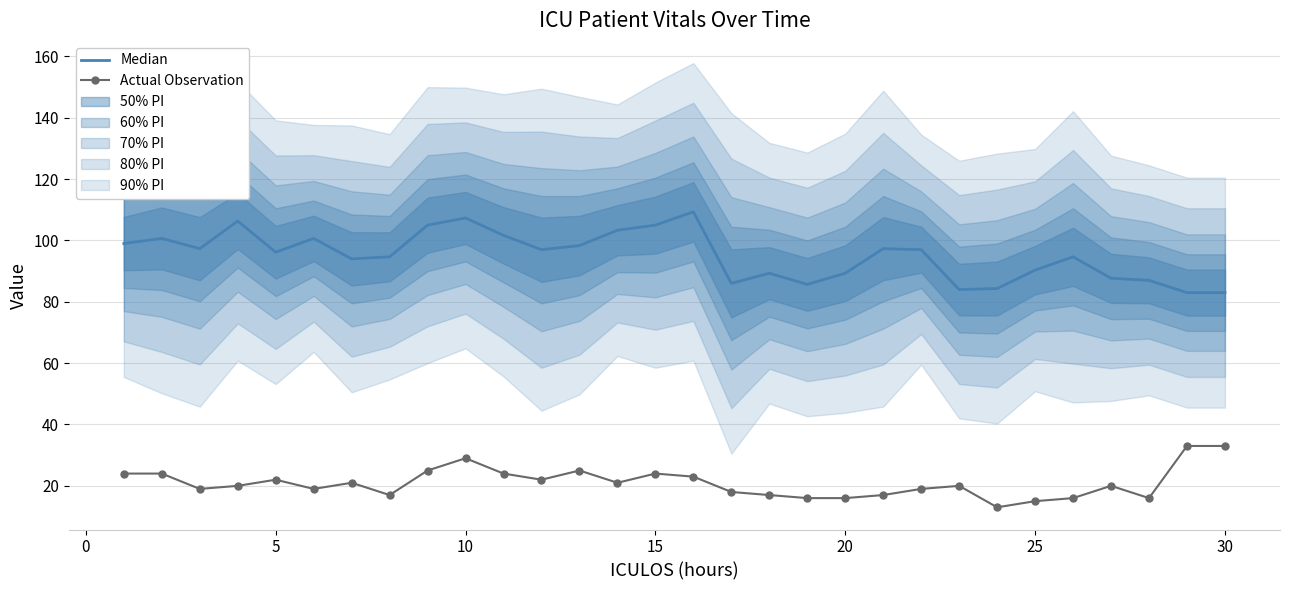

What is the highest value of the Actual Observation series?

33.0